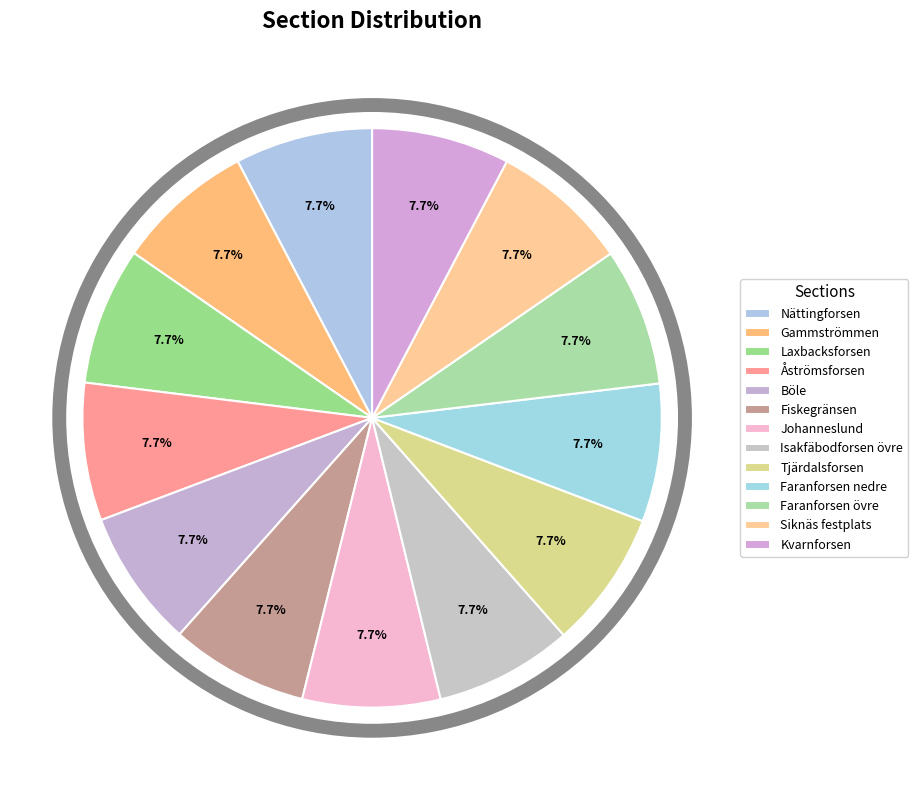

Is Åströmsforsen the majority of the pie?

No